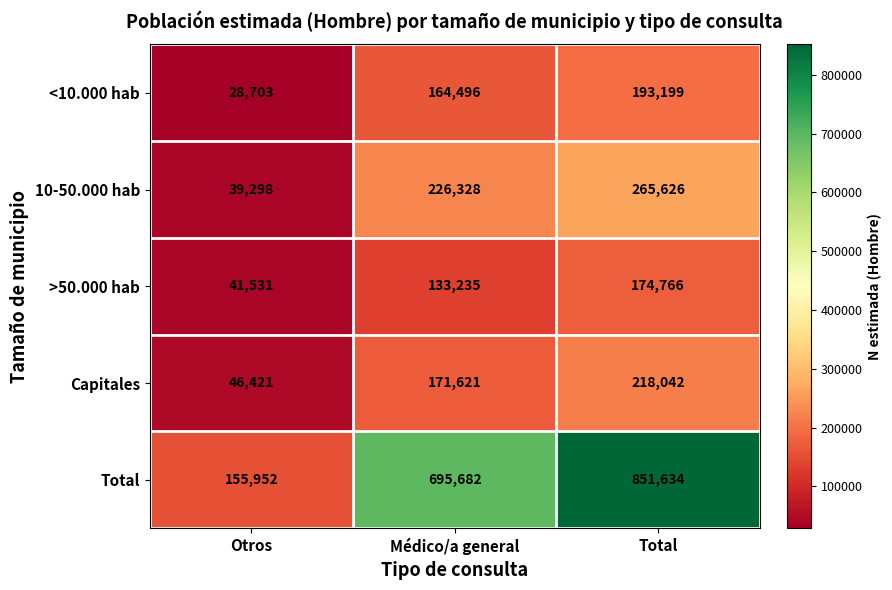

How many data points in 10-50.000 hab are less than 226328?

1